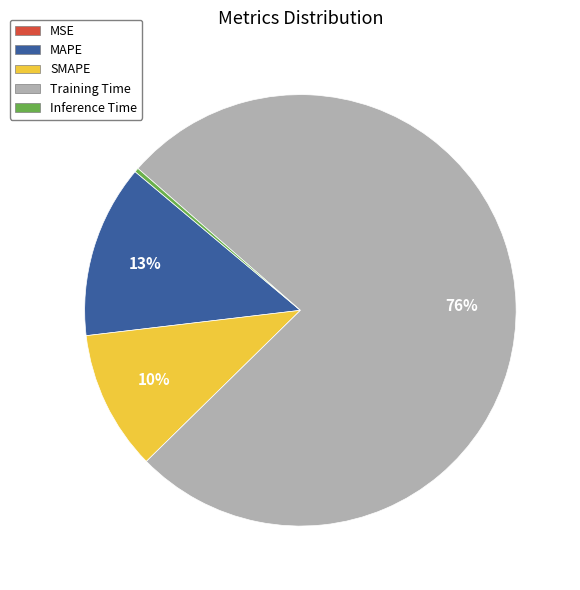

To the nearest percent, what is the combined percentage of Inference Time and MAPE?

13%